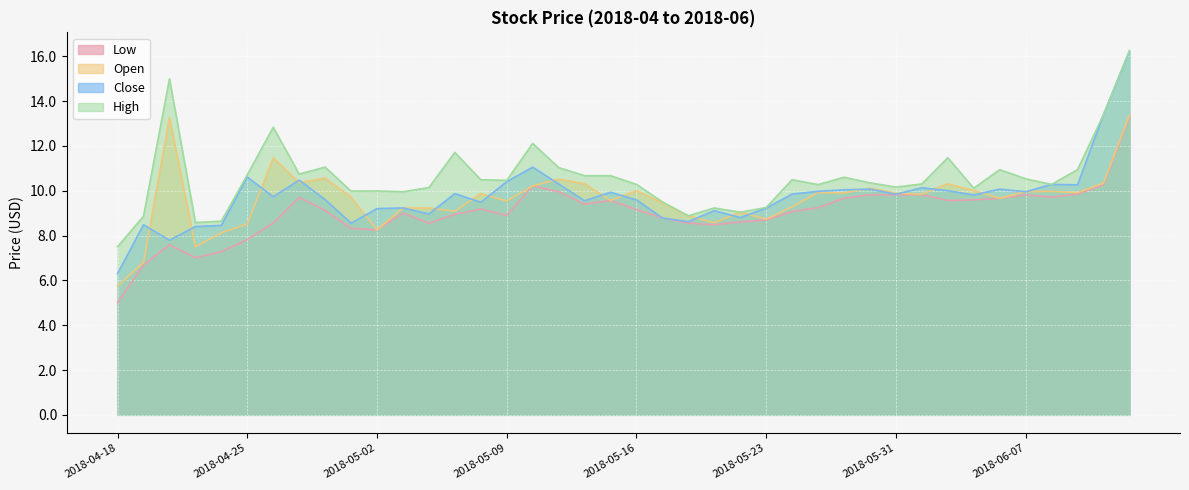

Reading left to right, extract all data points from this chart.

Low: 2018-04-18=5.0	2018-04-19=6.7	2018-04-20=7.6	2018-04-23=7.0	2018-04-24=7.3	2018-04-25=7.8	2018-04-26=8.6	2018-04-27=9.7	2018-04-30=9.1	2018-05-01=8.3	2018-05-02=8.2	2018-05-03=9.0	2018-05-04=8.6	2018-05-07=8.9	2018-05-08=9.2	2018-05-09=8.9	2018-05-10=10.2	2018-05-11=10.0	2018-05-14=9.4	2018-05-15=9.6	2018-05-16=9.2	2018-05-17=8.8	2018-05-18=8.6	2018-05-21=8.5	2018-05-22=8.6	2018-05-23=8.7	2018-05-24=9.1	2018-05-25=9.2	2018-05-29=9.7	2018-05-30=9.8	2018-05-31=9.8	2018-06-01=9.8	2018-06-04=9.6	2018-06-05=9.6	2018-06-06=9.7	2018-06-07=9.8	2018-06-08=9.7	2018-06-11=9.9	2018-06-12=10.3	2018-06-13=13.3
Open: 2018-04-18=5.8	2018-04-19=6.8	2018-04-20=13.3	2018-04-23=7.5	2018-04-24=8.1	2018-04-25=8.5	2018-04-26=11.5	2018-04-27=10.4	2018-04-30=10.6	2018-05-01=9.7	2018-05-02=8.2	2018-05-03=9.2	2018-05-04=9.2	2018-05-07=9.1	2018-05-08=9.9	2018-05-09=9.5	2018-05-10=10.2	2018-05-11=10.5	2018-05-14=10.3	2018-05-15=9.6	2018-05-16=10.0	2018-05-17=9.4	2018-05-18=8.9	2018-05-21=8.6	2018-05-22=9.0	2018-05-23=8.7	2018-05-24=9.3	2018-05-25=9.9	2018-05-29=9.9	2018-05-30=10.1	2018-05-31=9.9	2018-06-01=9.8	2018-06-04=10.3	2018-06-05=10.0	2018-06-06=9.7	2018-06-07=10.0	2018-06-08=10.0	2018-06-11=9.9	2018-06-12=10.3	2018-06-13=13.4
Close: 2018-04-18=6.3	2018-04-19=8.5	2018-04-20=7.8	2018-04-23=8.4	2018-04-24=8.4	2018-04-25=10.6	2018-04-26=9.7	2018-04-27=10.5	2018-04-30=9.6	2018-05-01=8.6	2018-05-02=9.2	2018-05-03=9.2	2018-05-04=9.0	2018-05-07=9.9	2018-05-08=9.5	2018-05-09=10.4	2018-05-10=11.1	2018-05-11=10.3	2018-05-14=9.6	2018-05-15=9.9	2018-05-16=9.6	2018-05-17=8.8	2018-05-18=8.6	2018-05-21=9.1	2018-05-22=8.8	2018-05-23=9.2	2018-05-24=9.8	2018-05-25=10.0	2018-05-29=10.0	2018-05-30=10.1	2018-05-31=9.8	2018-06-01=10.1	2018-06-04=10.0	2018-06-05=9.8	2018-06-06=10.1	2018-06-07=9.9	2018-06-08=10.3	2018-06-11=10.3	2018-06-12=13.4	2018-06-13=16.2
High: 2018-04-18=7.5	2018-04-19=8.9	2018-04-20=15.0	2018-04-23=8.6	2018-04-24=8.6	2018-04-25=10.7	2018-04-26=12.8	2018-04-27=10.7	2018-04-30=11.1	2018-05-01=10.0	2018-05-02=10.0	2018-05-03=9.9	2018-05-04=10.1	2018-05-07=11.7	2018-05-08=10.5	2018-05-09=10.5	2018-05-10=12.1	2018-05-11=11.0	2018-05-14=10.7	2018-05-15=10.7	2018-05-16=10.3	2018-05-17=9.5	2018-05-18=8.9	2018-05-21=9.2	2018-05-22=9.0	2018-05-23=9.2	2018-05-24=10.5	2018-05-25=10.3	2018-05-29=10.6	2018-05-30=10.3	2018-05-31=10.2	2018-06-01=10.3	2018-06-04=11.5	2018-06-05=10.1	2018-06-06=10.9	2018-06-07=10.5	2018-06-08=10.3	2018-06-11=10.9	2018-06-12=13.4	2018-06-13=16.2